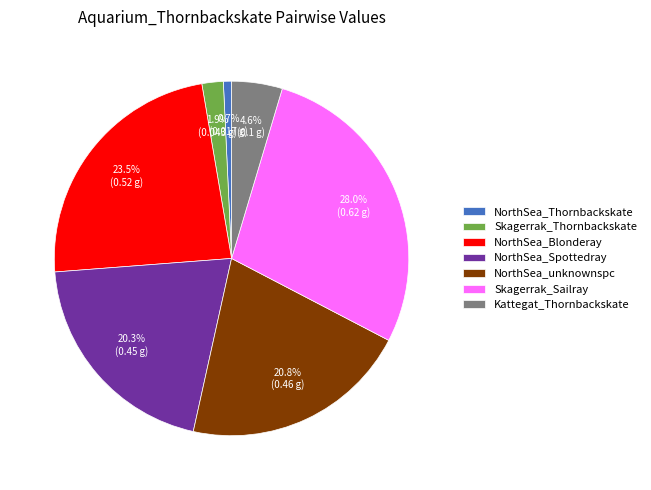

To the nearest percent, what is the combined percentage of NorthSea_unknownspc and NorthSea_Spottedray?

41%